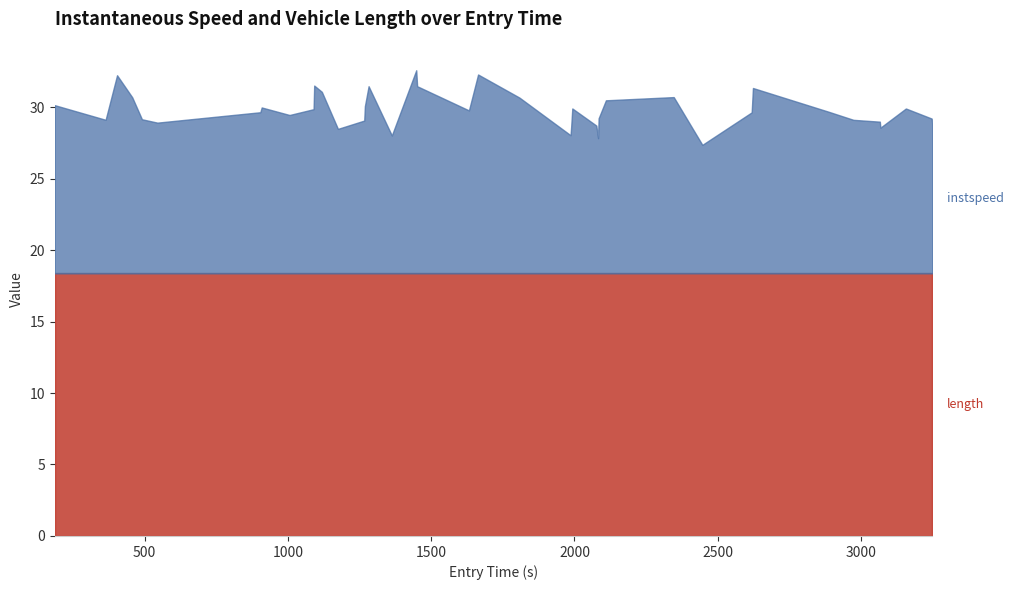

At 14, list the series in order from largest to smallest.

length, instspeed